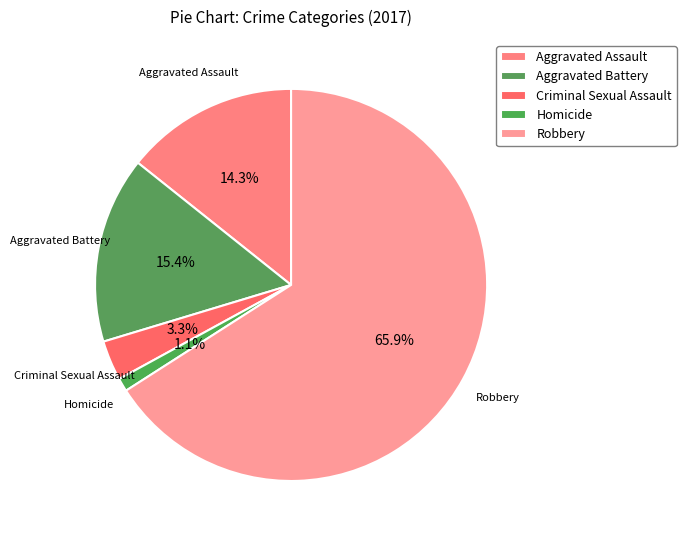

Between Robbery and Aggravated Assault, which is larger?

Robbery